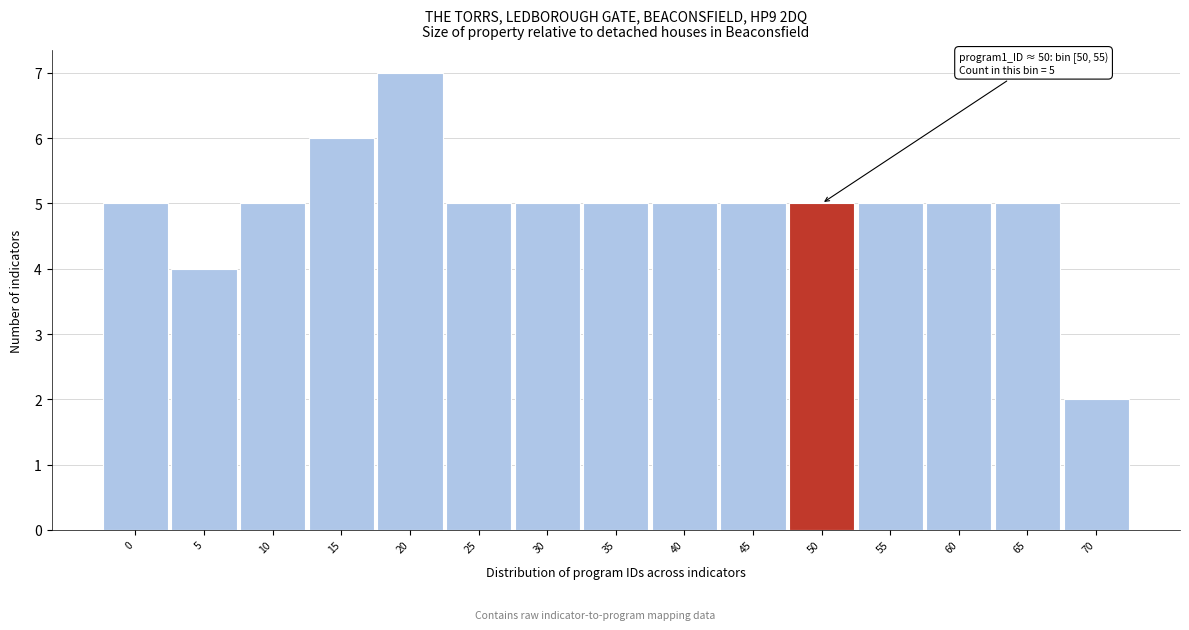

Reading right to left, what are all the values shown in this chart?

2	5	5	5	5	5	5	5	5	5	7	6	5	4	5